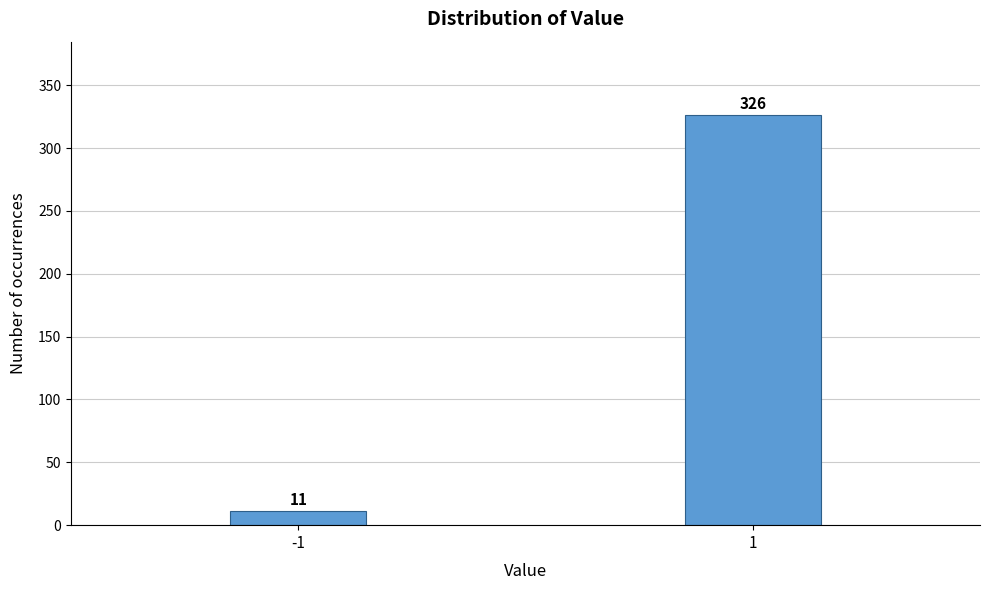

Reading left to right, what are all the values shown in this chart?

-1=11	1=326